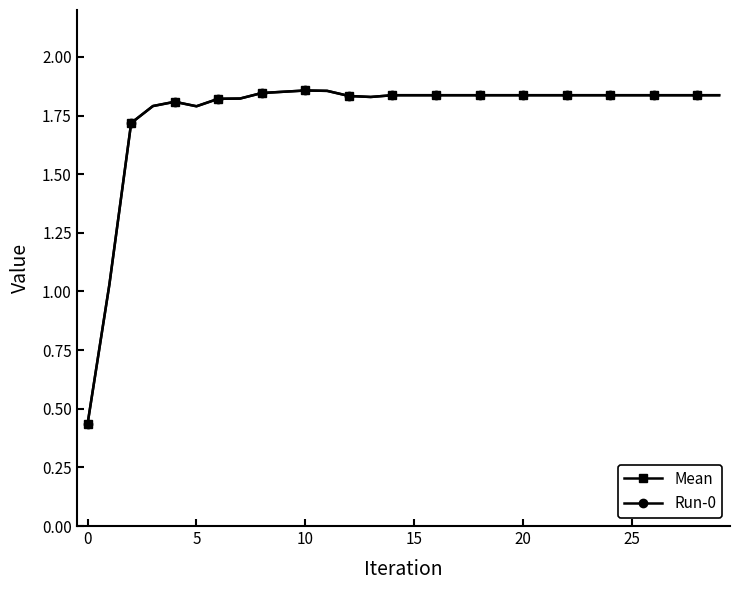

Is this an area chart (filled region under the line)?

No